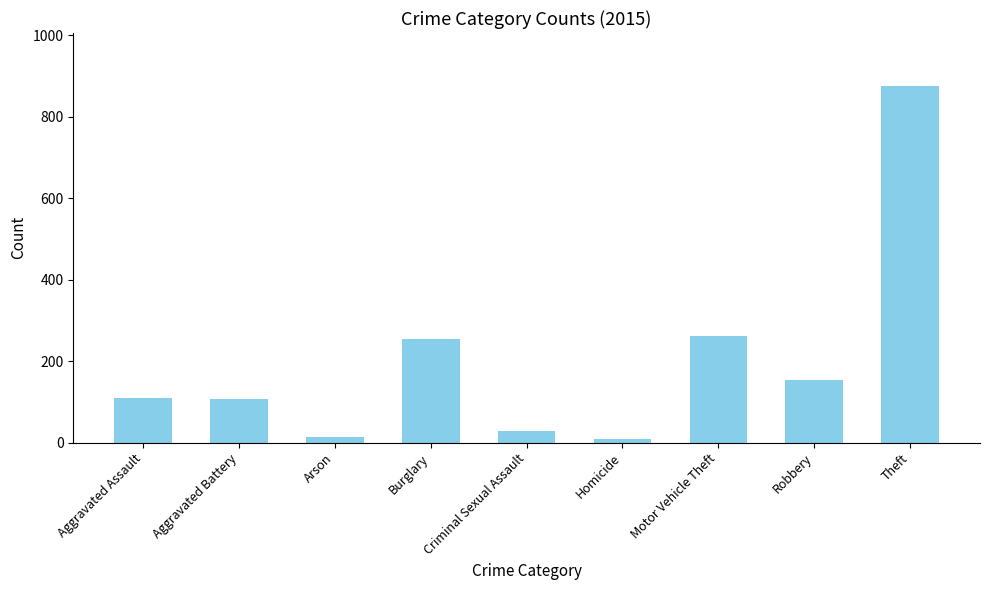

Which has a higher value, Homicide or Robbery?

Robbery